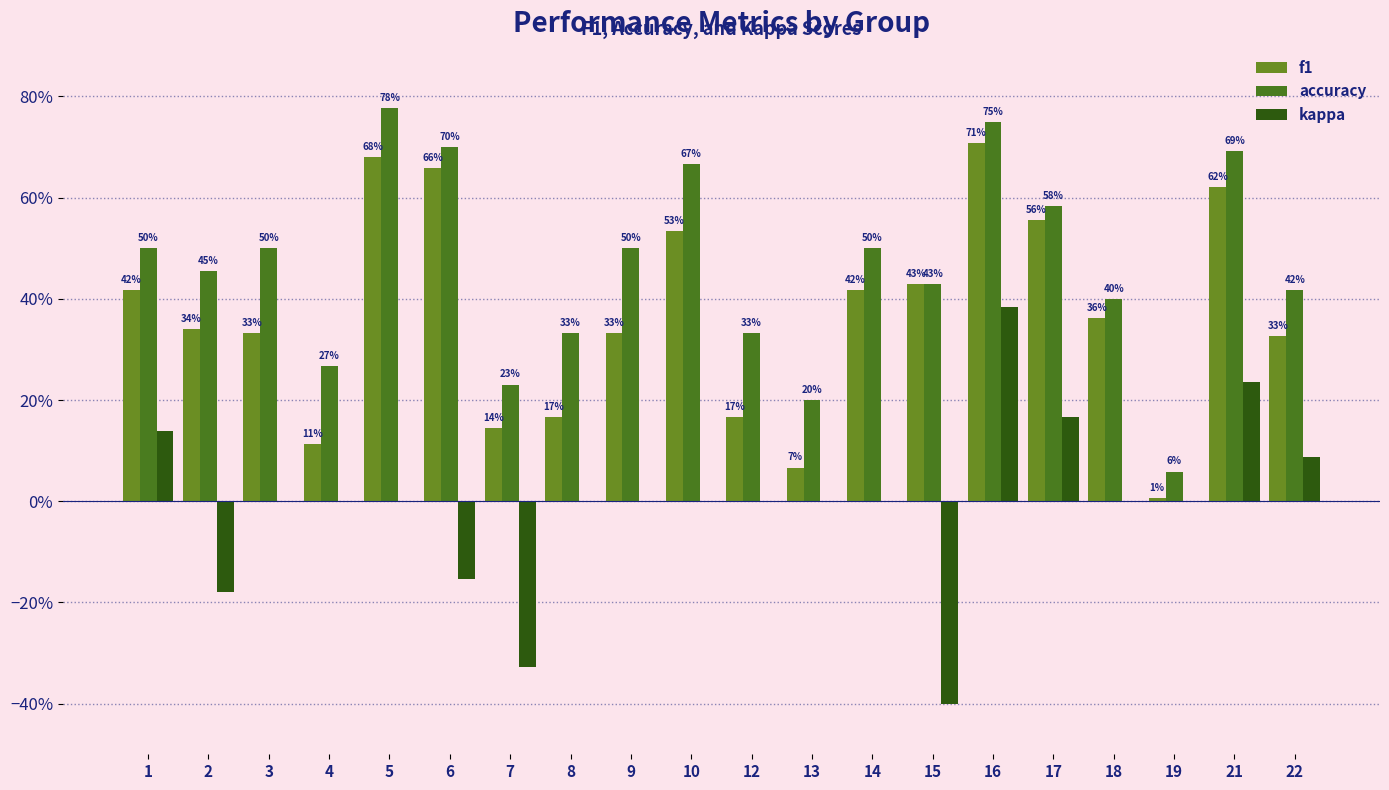

Are the bars grouped side by side (vs. stacked)?

Yes